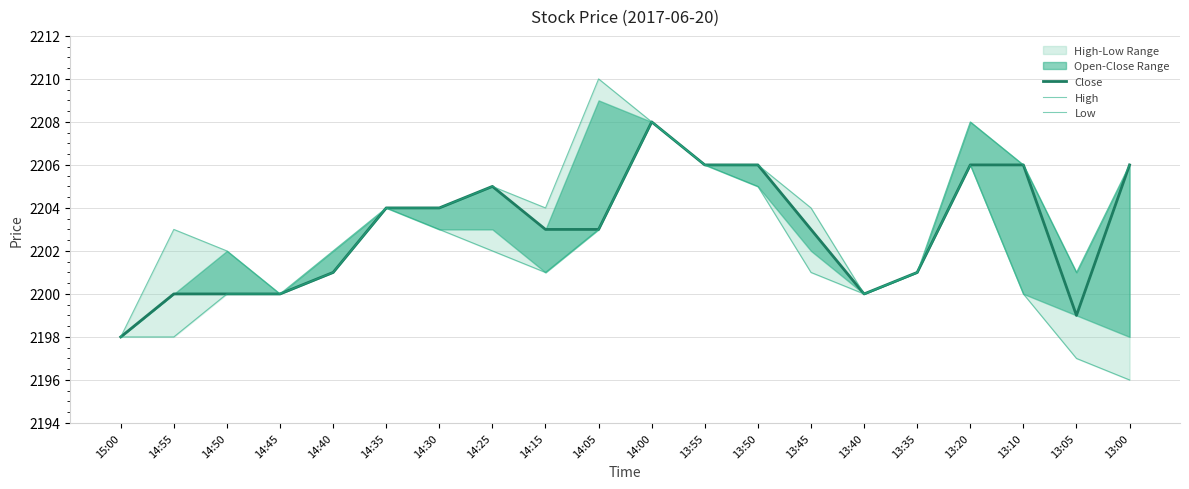

Between 13:55 and 14:15, which is larger?

13:55